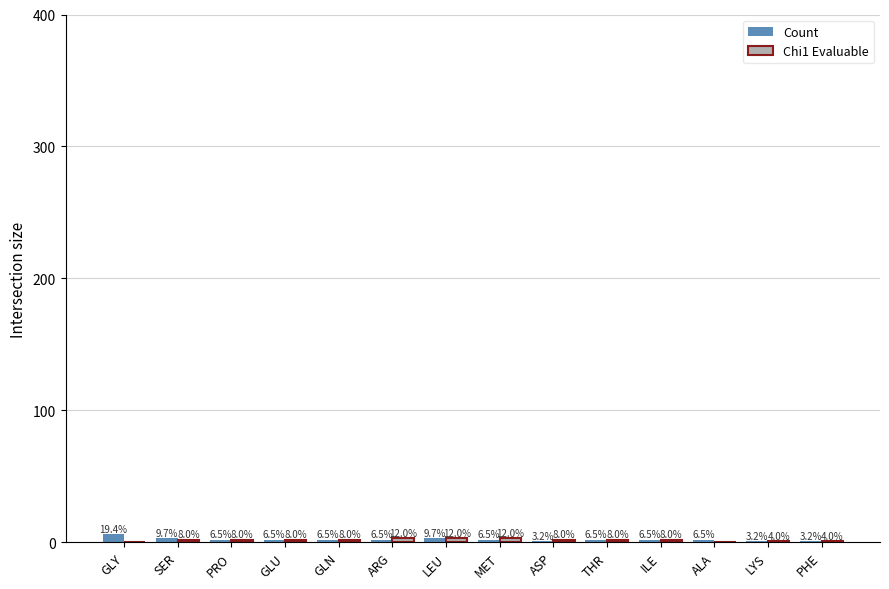

How many groups of bars are there?

14